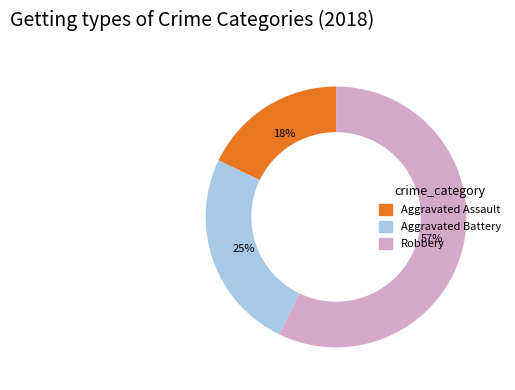

Combined, do Aggravated Battery and Aggravated Assault account for over 50%?

No